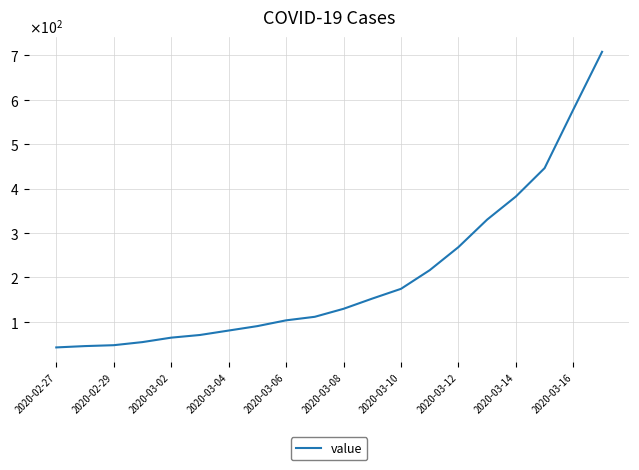

Where is the data nearest to the value 375?

2020-03-14